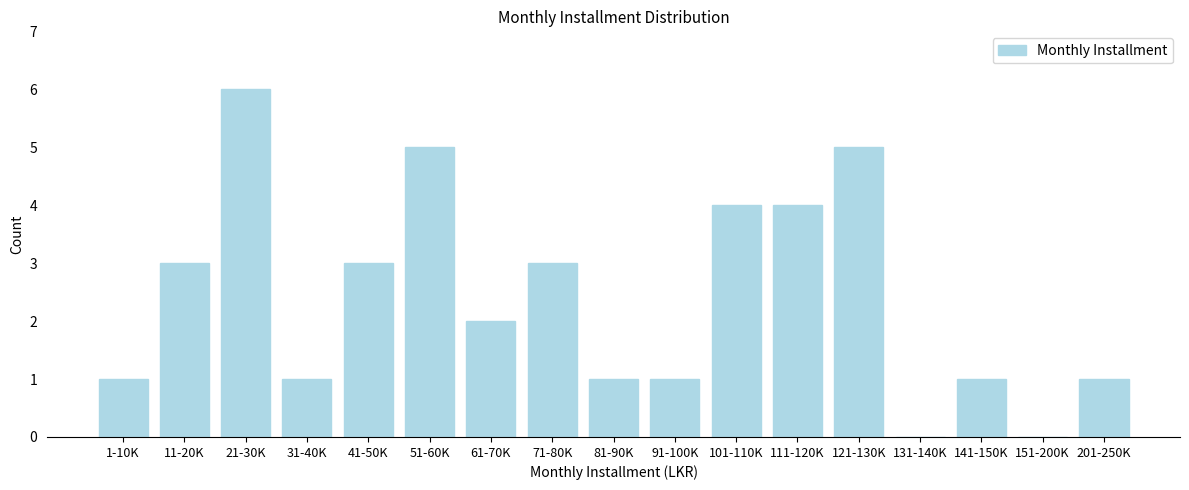

Reading right to left, what are all the values shown in this chart?

201-250K=1	151-200K=0	141-150K=1	131-140K=0	121-130K=5	111-120K=4	101-110K=4	91-100K=1	81-90K=1	71-80K=3	61-70K=2	51-60K=5	41-50K=3	31-40K=1	21-30K=6	11-20K=3	1-10K=1